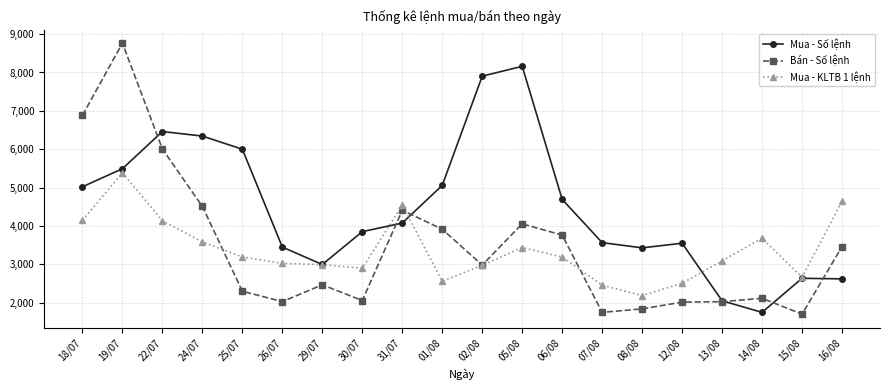

Which series changed the most between 26/07 and 15/08?

Mua - Số lệnh